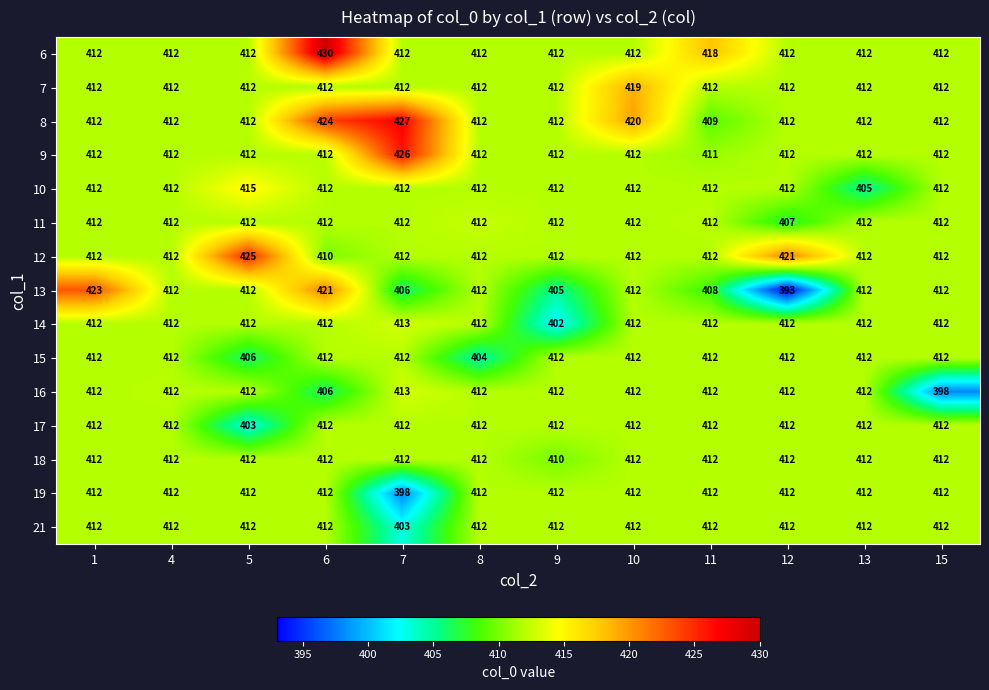

How many values in the 16 series are below 412?

2